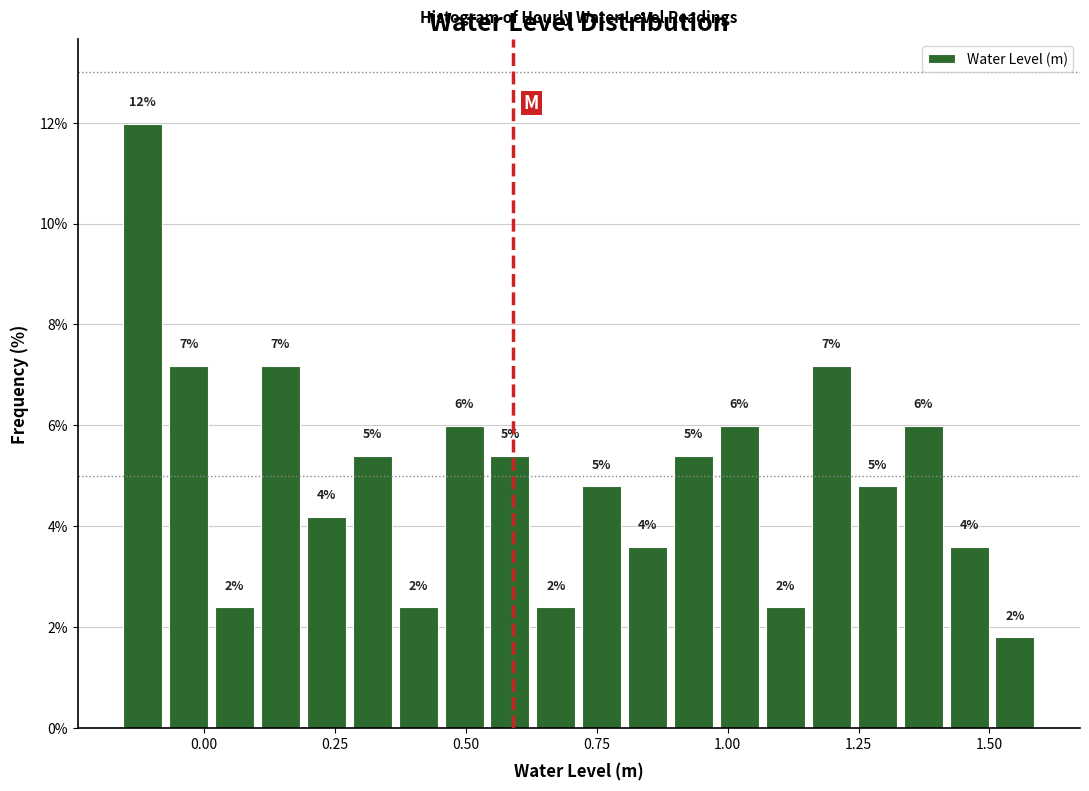

Around what value on the x-axis is the tallest bar? Give the approximate position of its centre, as read against the axis.

-0.10